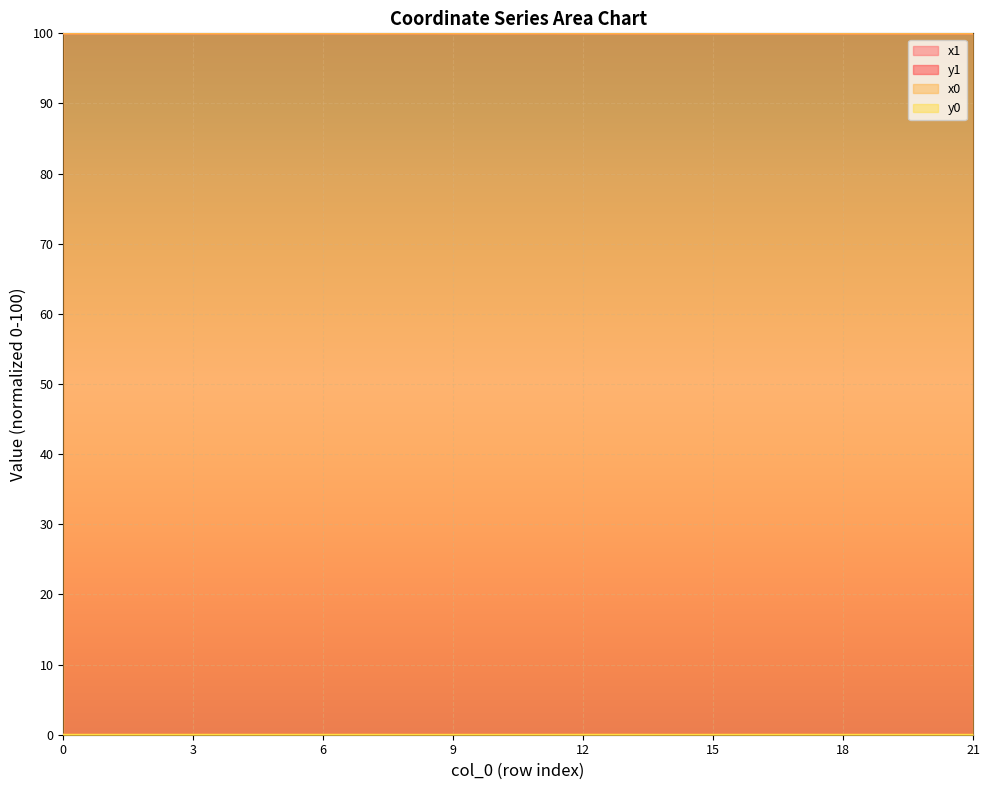

What are all the series names shown in the legend?

x1, y1, x0, y0